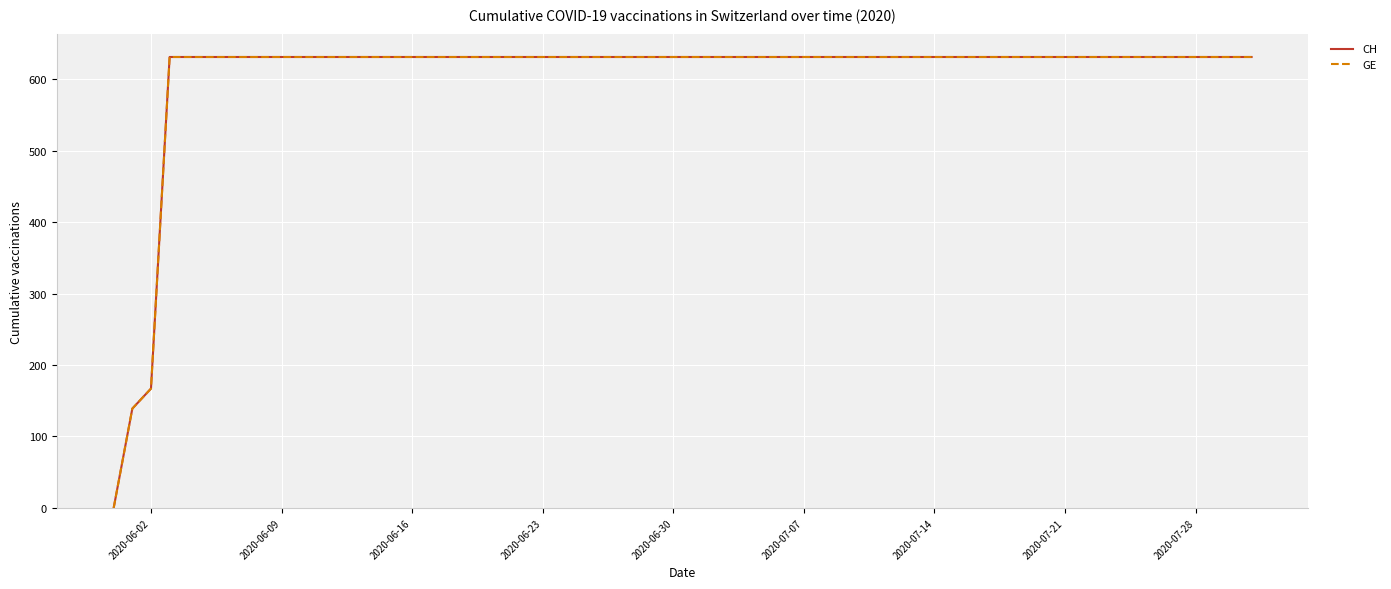

Does the chart display data point markers on the line(s)?

No